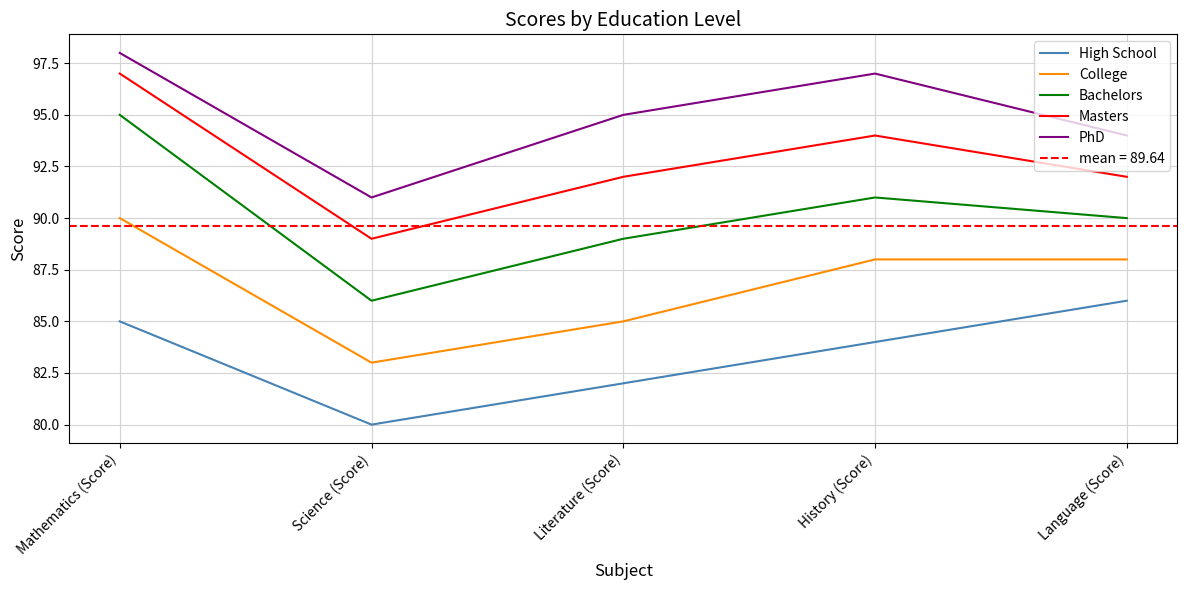

True or false: Masters and Bachelors intersect in this chart.

False